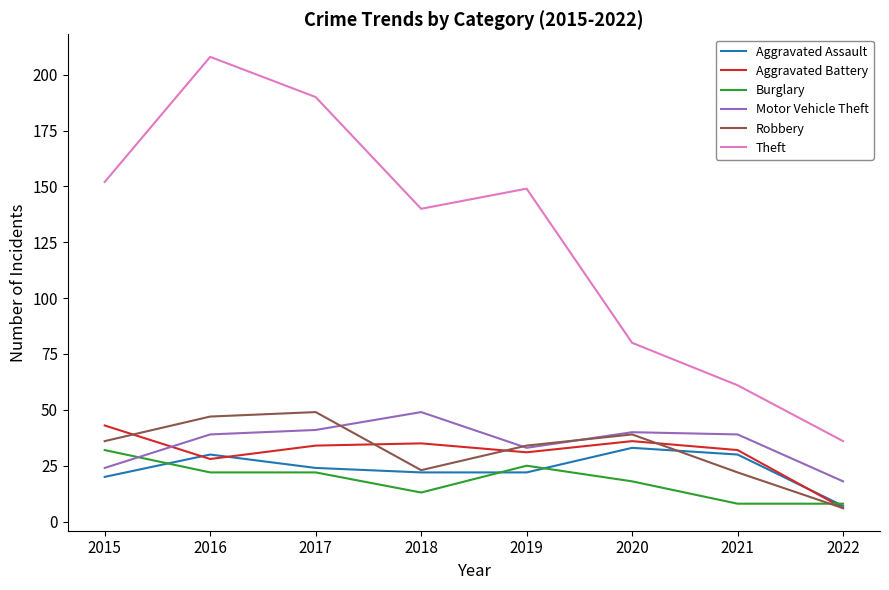

The value of Burglary at 2017 is 22. True or false?

True